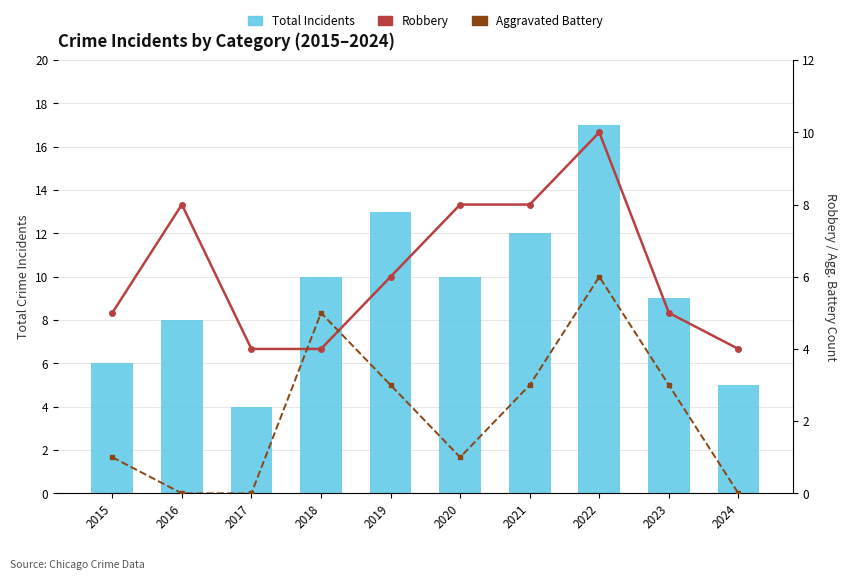

Reading left to right, what are all the values shown in this chart?

Total Incidents: 6	8	4	10	13	10	12	17	9	5
Robbery: 5	8	4	4	6	8	8	10	5	4
Aggravated Battery: 1	0	0	5	3	1	3	6	3	0